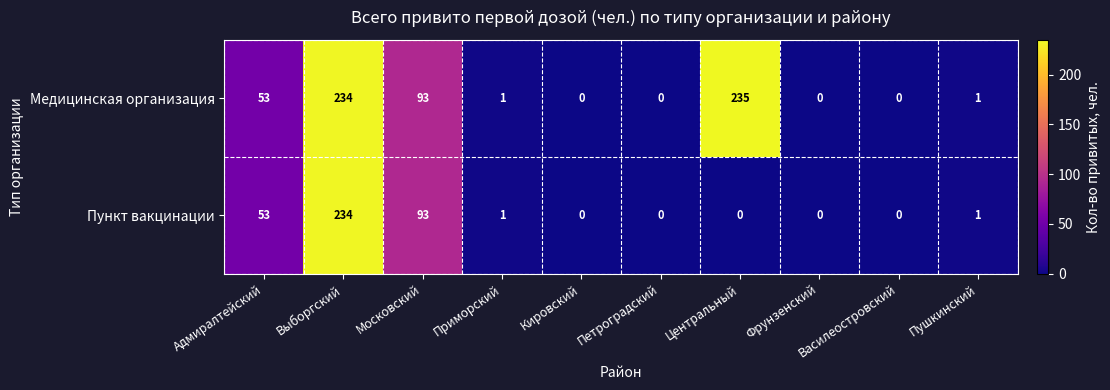

Which series has the largest range (max minus min)?

Медицинская организация